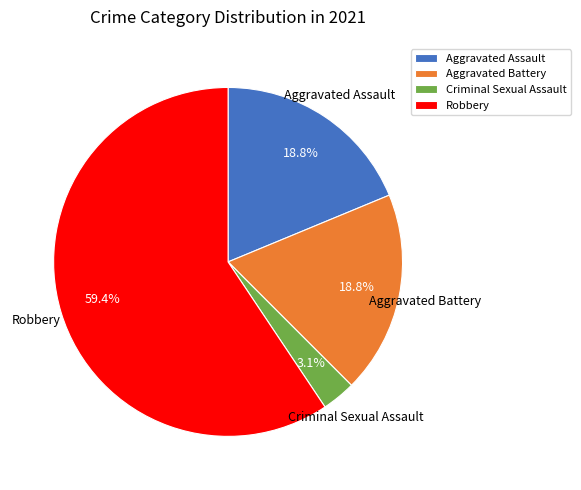

The Aggravated Assault slice represents 19% of the pie. True or false?

True